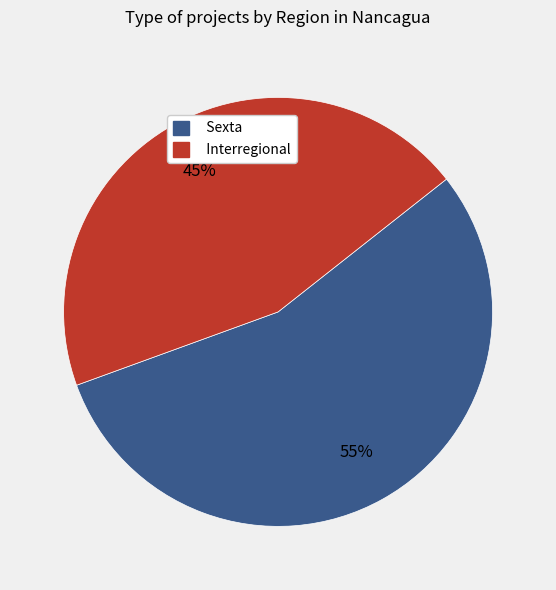

Do Sexta and Interregional together represent more than half of the pie?

Yes